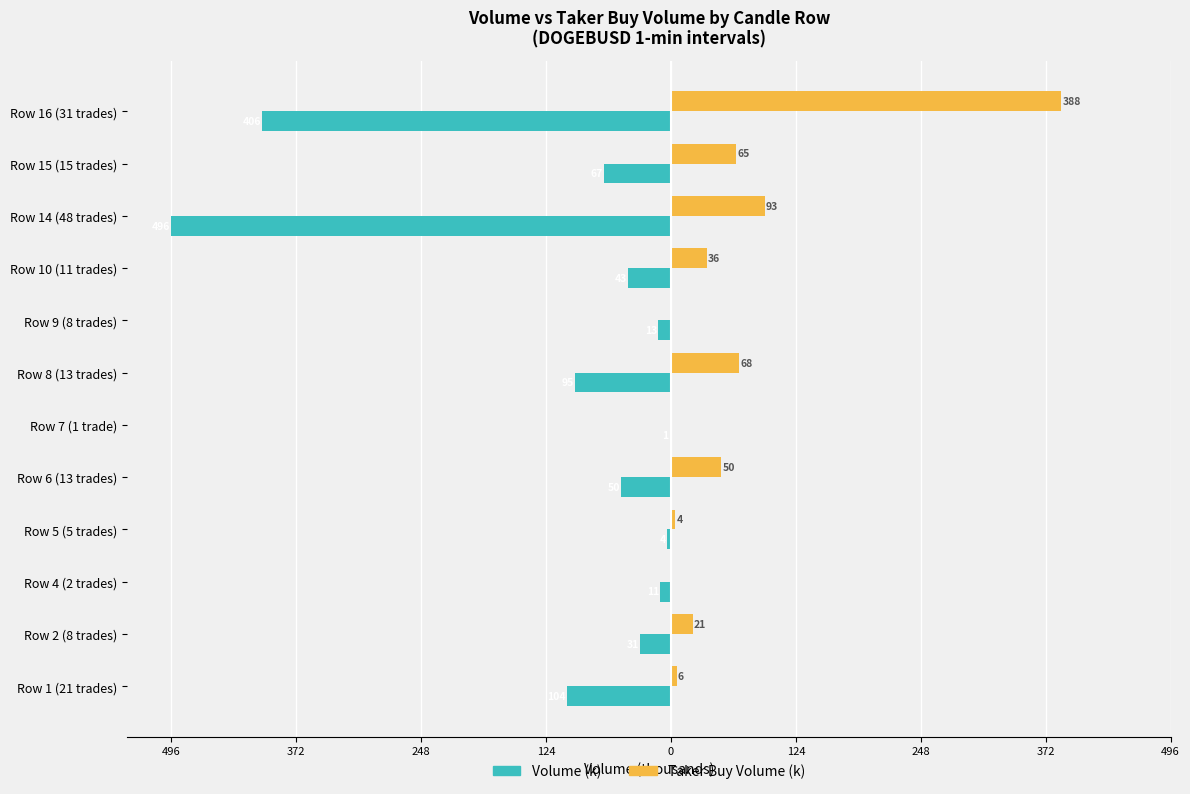

What are all the series names shown in the legend?

Volume (k), Taker Buy Volume (k)